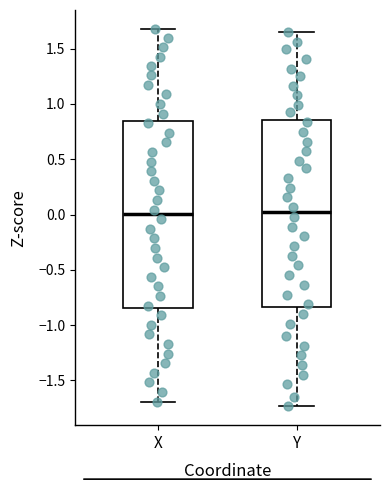

Reading left to right, transcribe this box plot: for each box, give where its median line is, the range the box spans, and where its two whiskers end, as read against the y-axis. The values are not printed on the chart, so give them approximately, as read against the axis.

X: median 0.00, box -0.85 to 0.85, whiskers -1.70 to 1.70
Y: median 0.00, box -0.85 to 0.85, whiskers -1.75 to 1.65